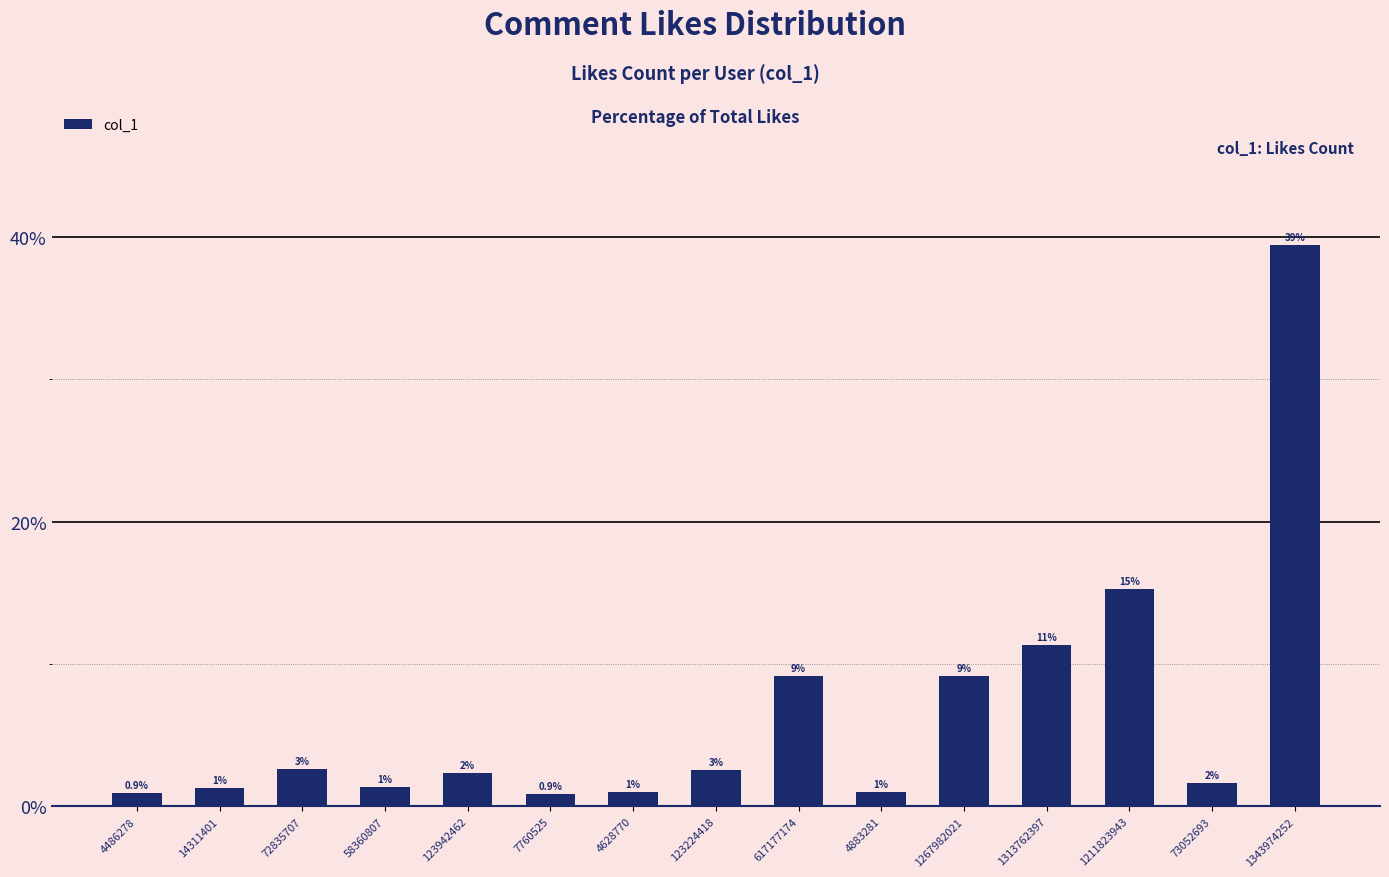

Read the value at 14311401.

1.3